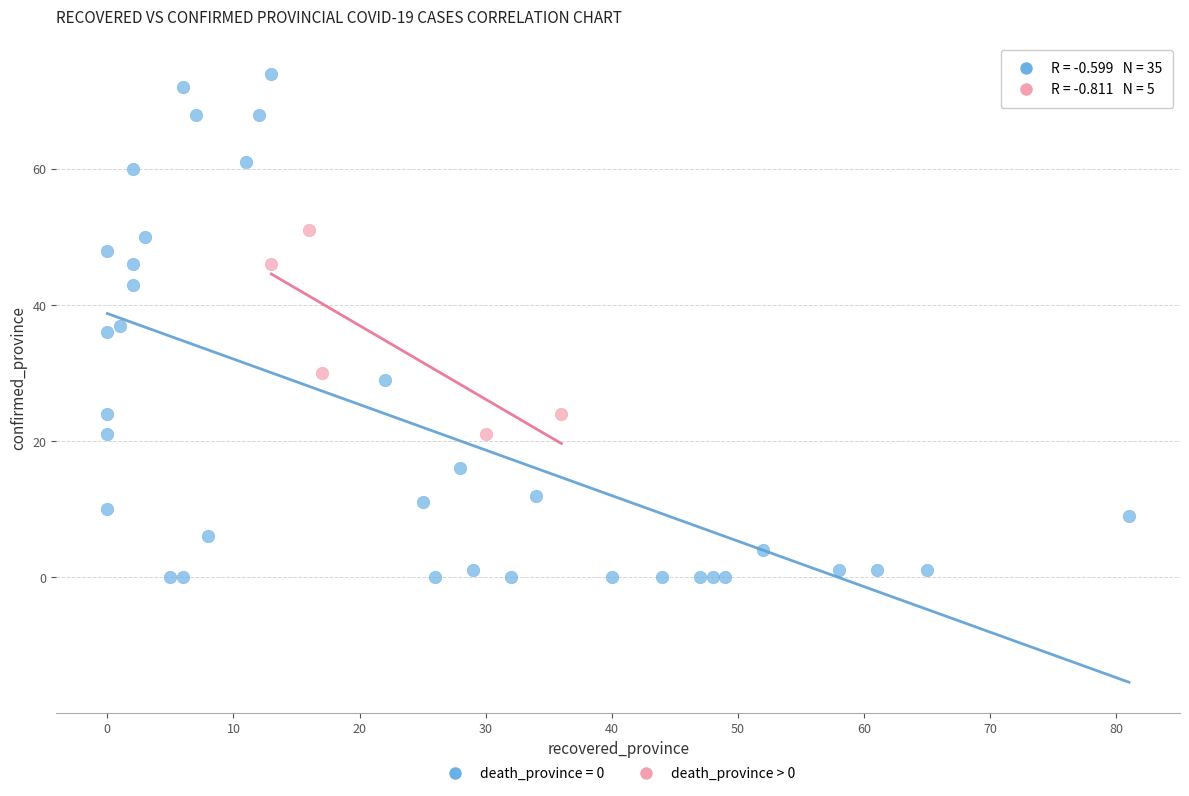

Which series has the largest Y range (max minus min)?

death_province = 0